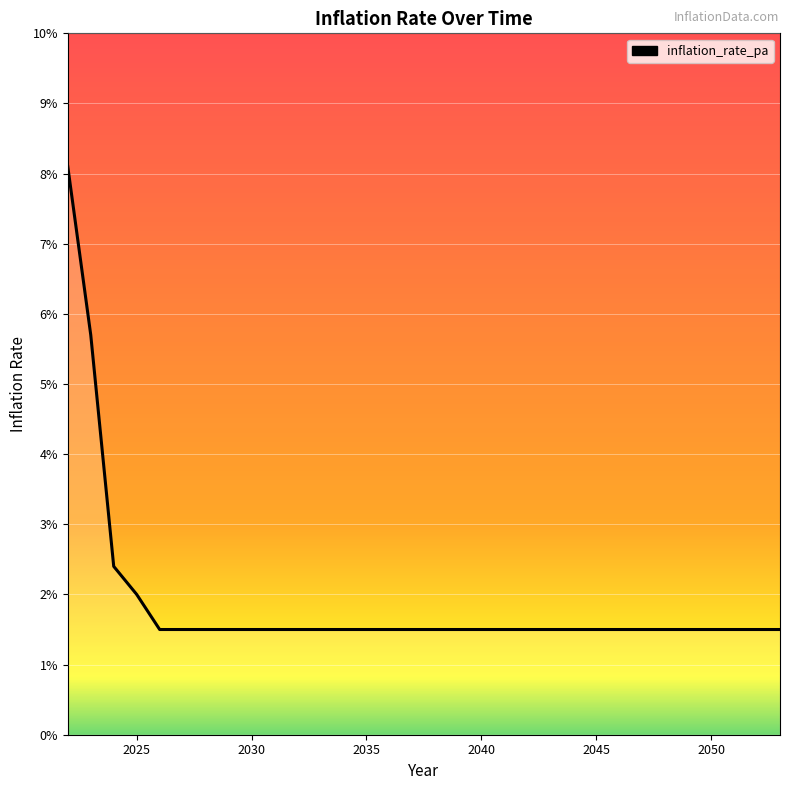

Does the chart have visible grid lines?

Yes